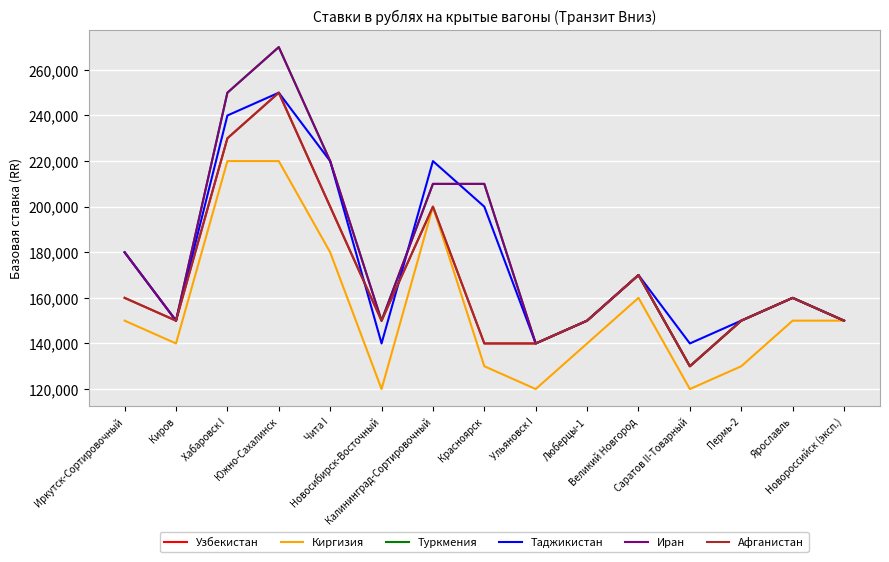

Read the Узбекистан value at Ульяновск I.

140000